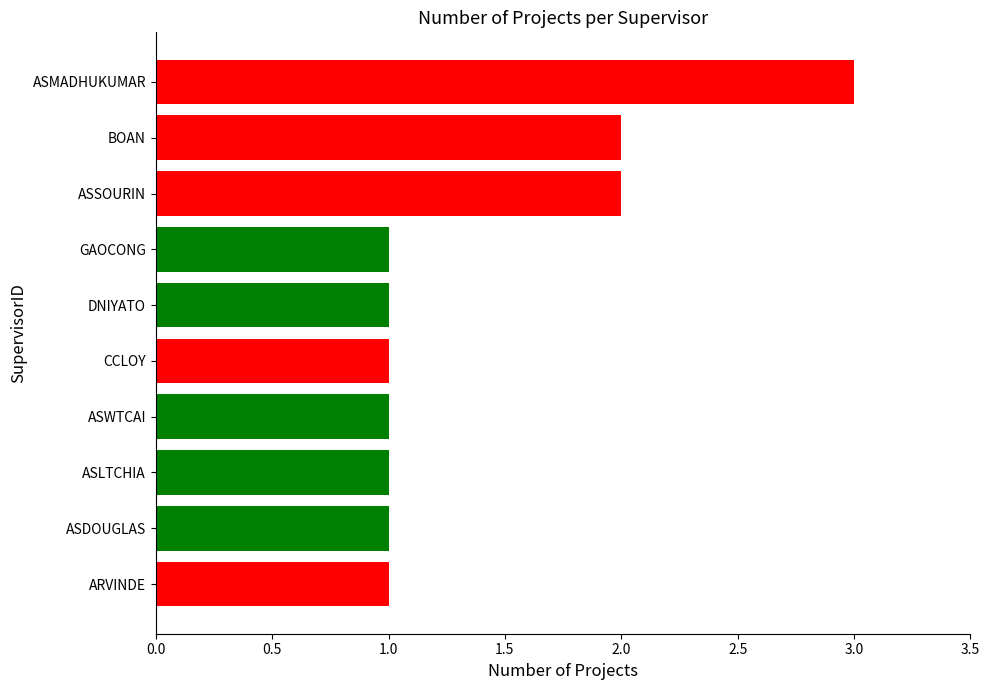

What is the maximum value shown in the chart?

3